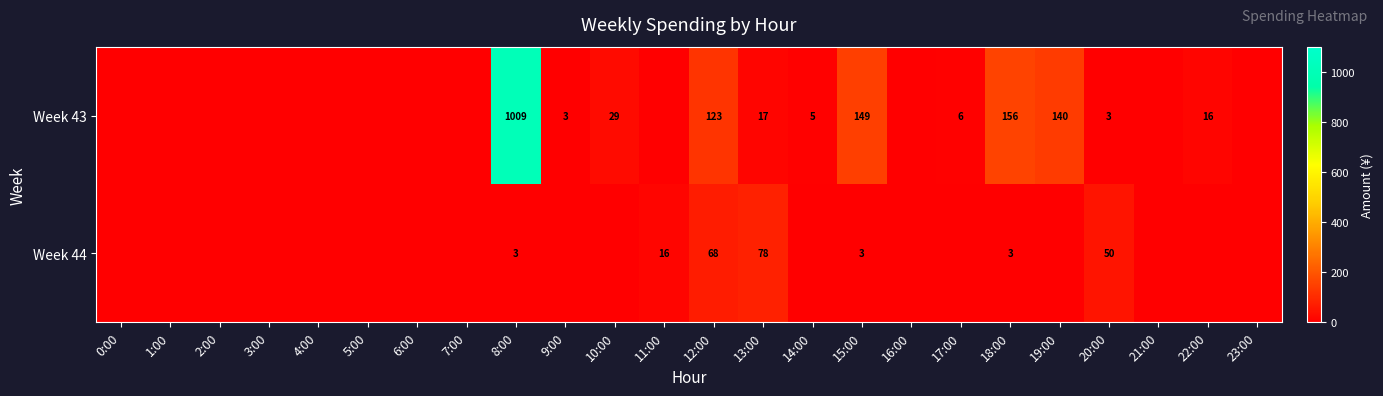

What is the difference between the Week 43 values at 8:00 and 12:00?

886